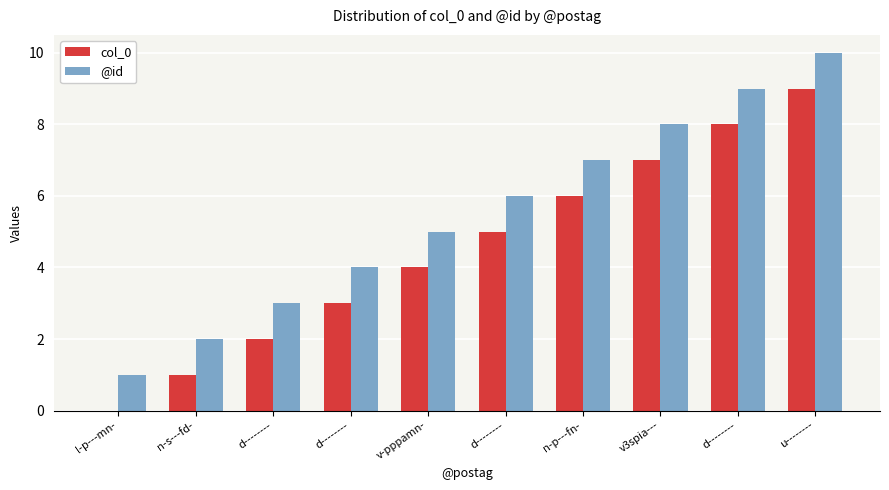

At which label is col_0 closest to 4?

v-pppamn-